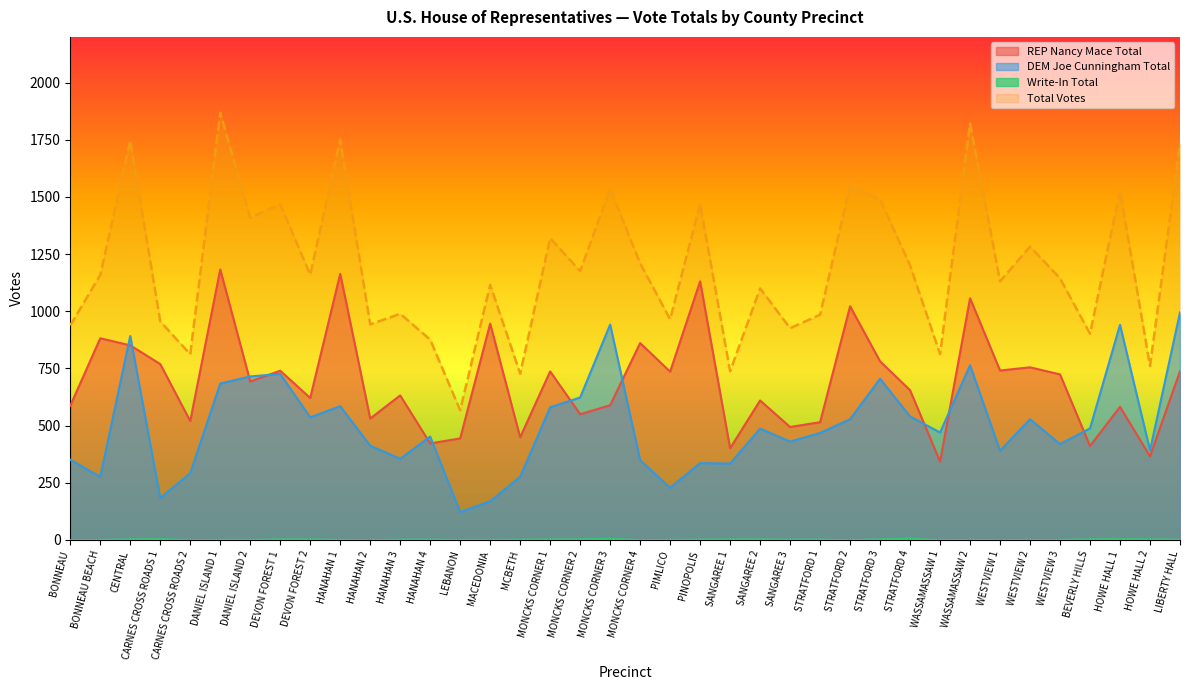

True or false: DEM Joe Cunningham Total and Write-In Total intersect in this chart.

False